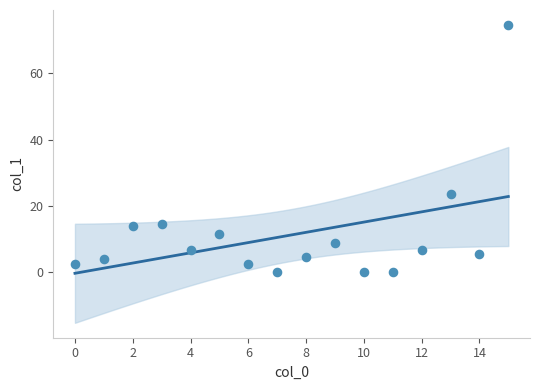

What Y value in the scatter plot is closest to 37?

23.7